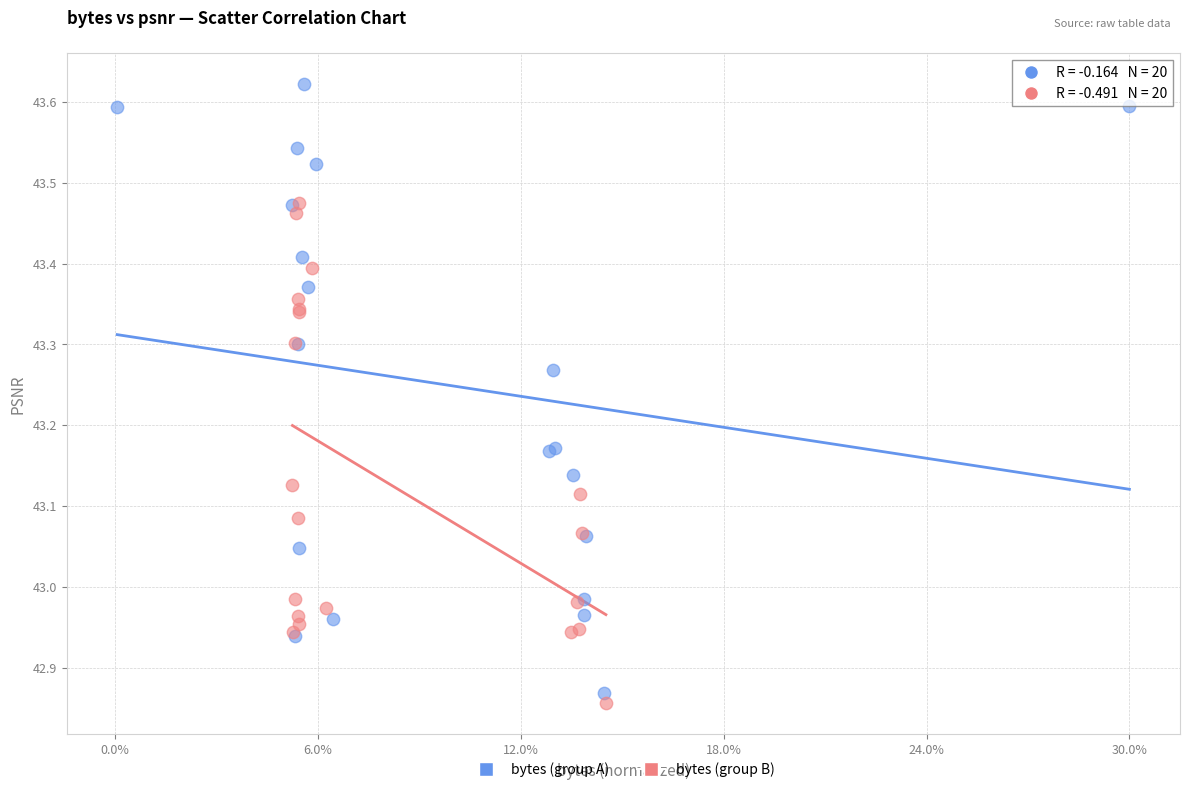

Which series reaches the minimum Y coordinate?

bytes (group B)